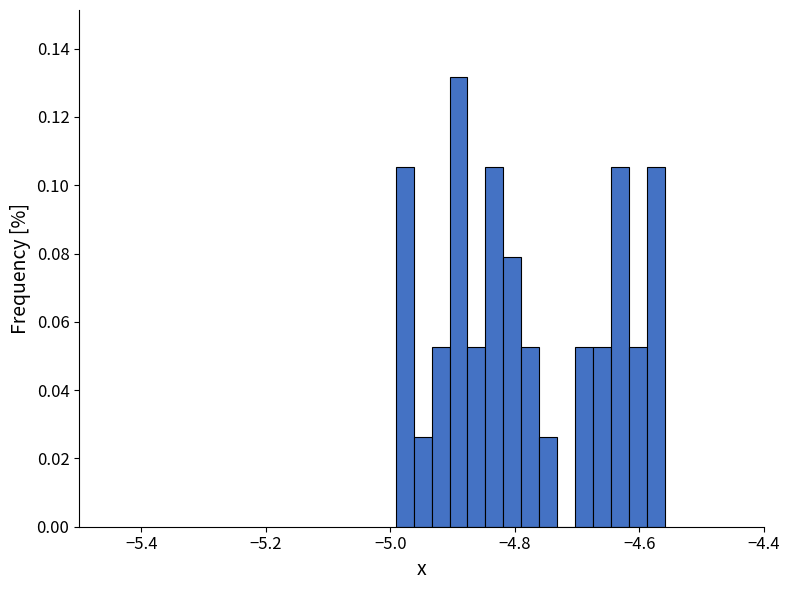

Around what value on the x-axis is the tallest bar? Give the approximate position of its centre, as read against the axis.

-4.90